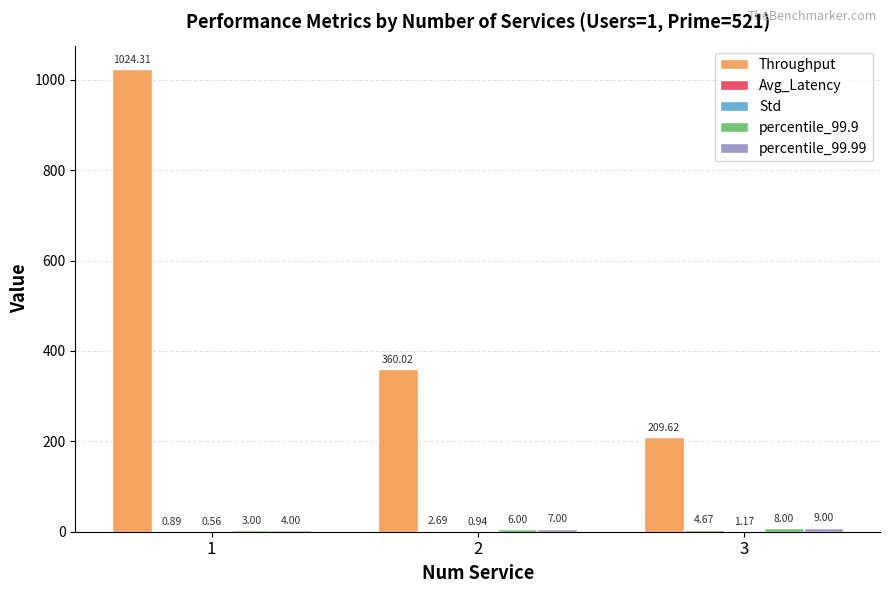

How many categories are shown in the chart?

3